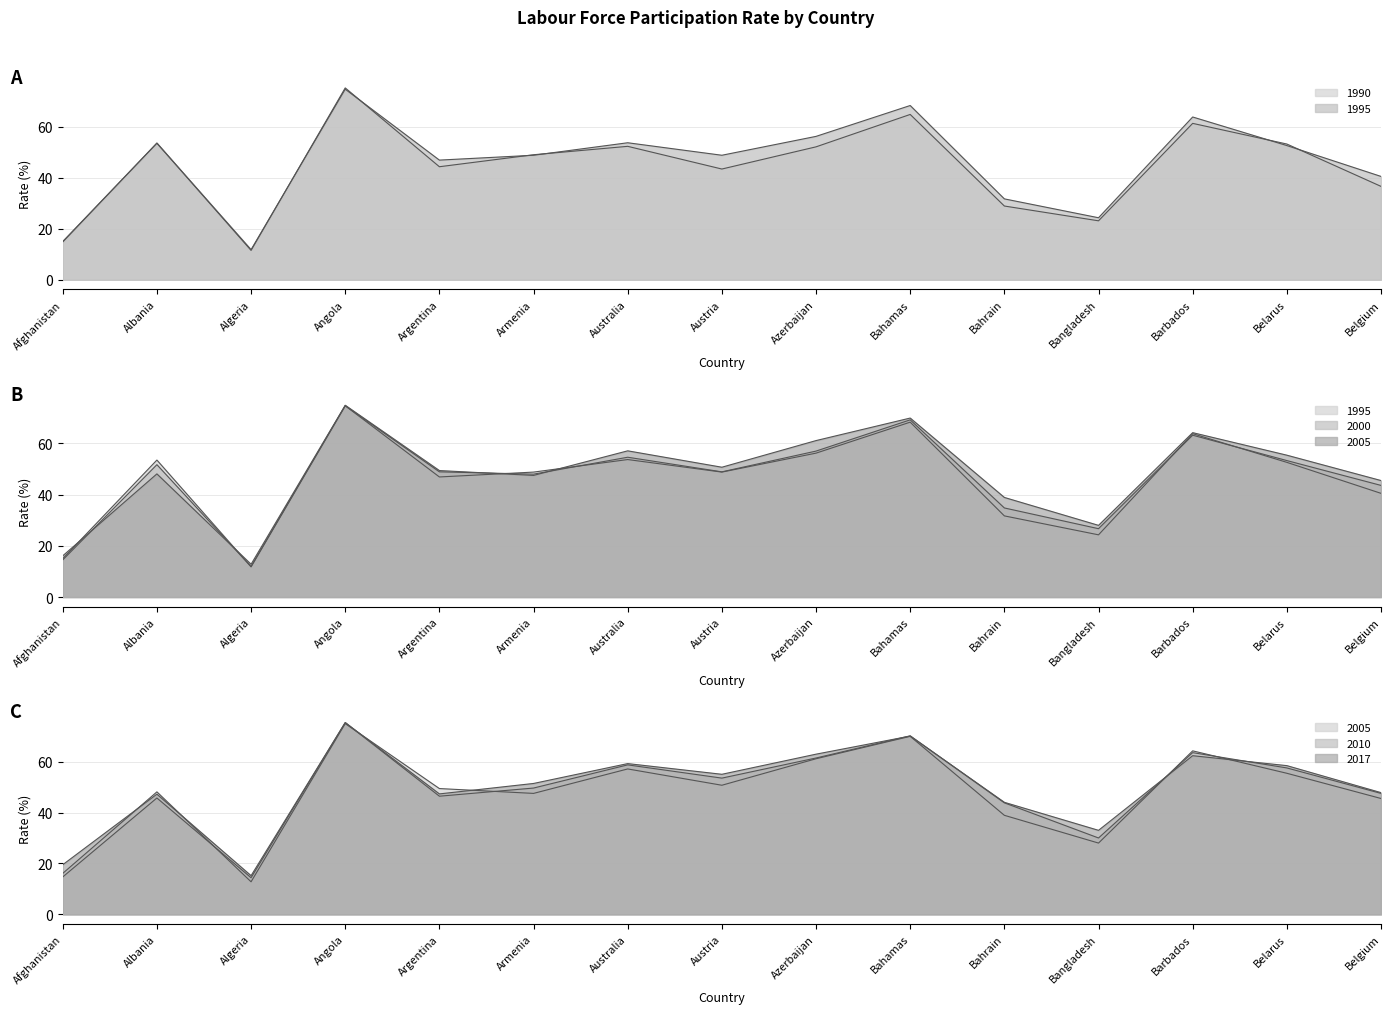

True or false: 2017 has more than 2 interior local peaks.

True